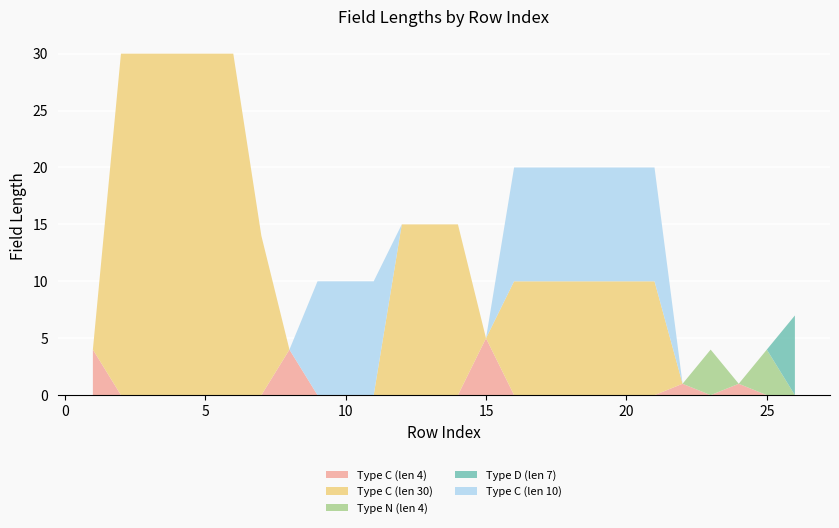

Reading left to right, list all the values displayed in this chart.

Type C (len 4): 1=4	2=0	3=0	4=0	5=0	6=0	7=0	8=4	9=0	10=0	11=0	12=0	13=0	14=0	15=5	16=0	17=0	18=0	19=0	20=0	21=0	22=1	23=0	24=1	25=0	26=0
Type C (len 30): 1=0	2=30	3=30	4=30	5=30	6=30	7=14	8=0	9=0	10=0	11=0	12=15	13=15	14=15	15=0	16=10	17=10	18=10	19=10	20=10	21=10	22=0	23=0	24=0	25=0	26=0
Type N (len 4): 1=0	2=0	3=0	4=0	5=0	6=0	7=0	8=0	9=0	10=0	11=0	12=0	13=0	14=0	15=0	16=0	17=0	18=0	19=0	20=0	21=0	22=0	23=4	24=0	25=4	26=0
Type D (len 7): 1=0	2=0	3=0	4=0	5=0	6=0	7=0	8=0	9=0	10=0	11=0	12=0	13=0	14=0	15=0	16=0	17=0	18=0	19=0	20=0	21=0	22=0	23=0	24=0	25=0	26=7
Type C (len 10): 1=0	2=0	3=0	4=0	5=0	6=0	7=0	8=0	9=10	10=10	11=10	12=0	13=0	14=0	15=0	16=10	17=10	18=10	19=10	20=10	21=10	22=0	23=0	24=0	25=0	26=0